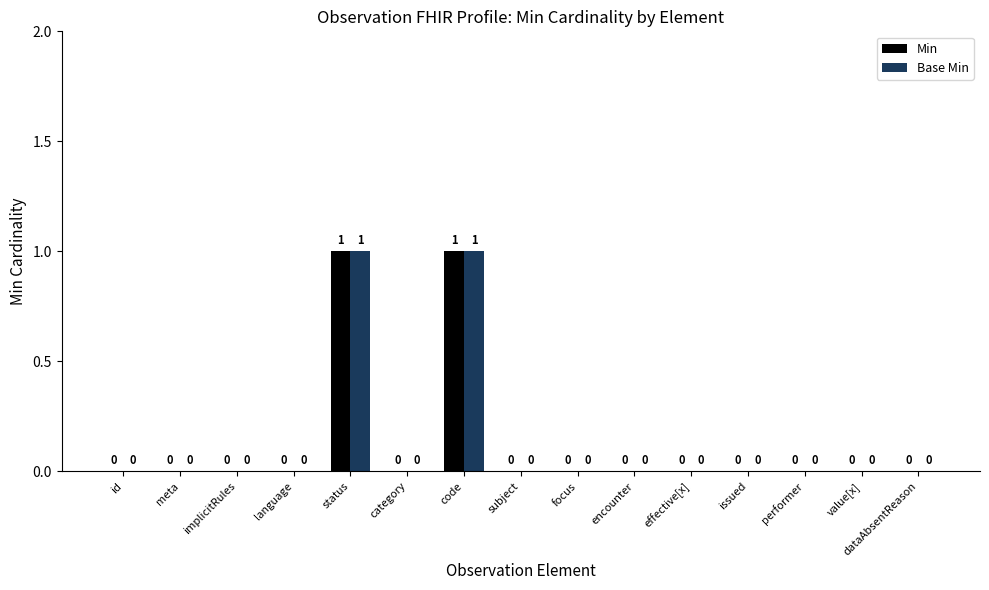

Reading right to left, list all the values displayed in this chart.

Min: 0	0	0	0	0	0	0	0	1	0	1	0	0	0	0
Base Min: 0	0	0	0	0	0	0	0	1	0	1	0	0	0	0